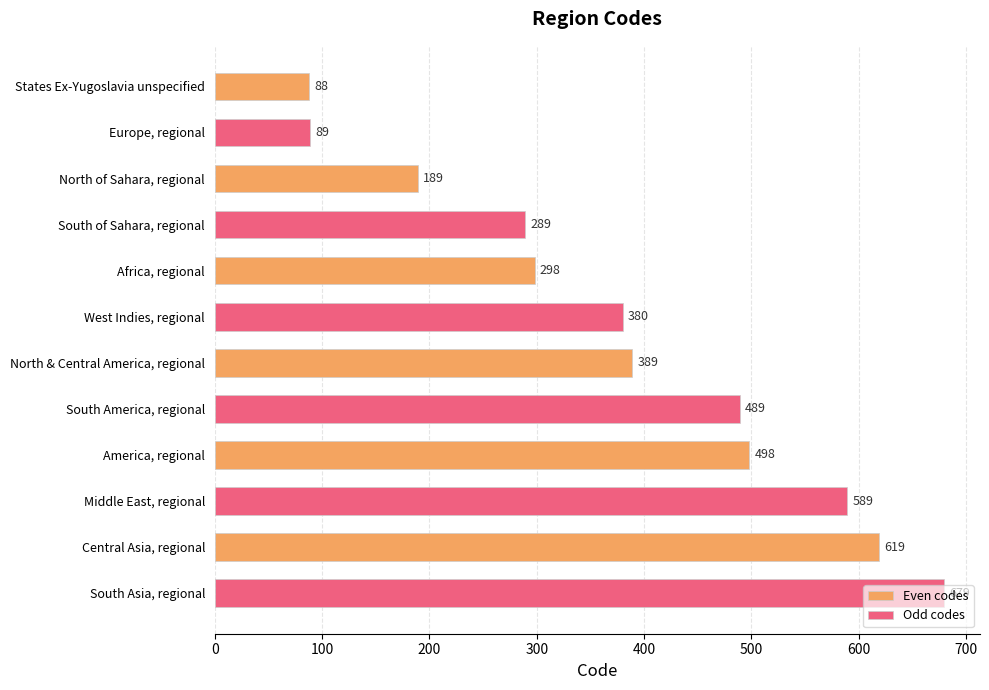

What is the average value of the Even codes series?

347